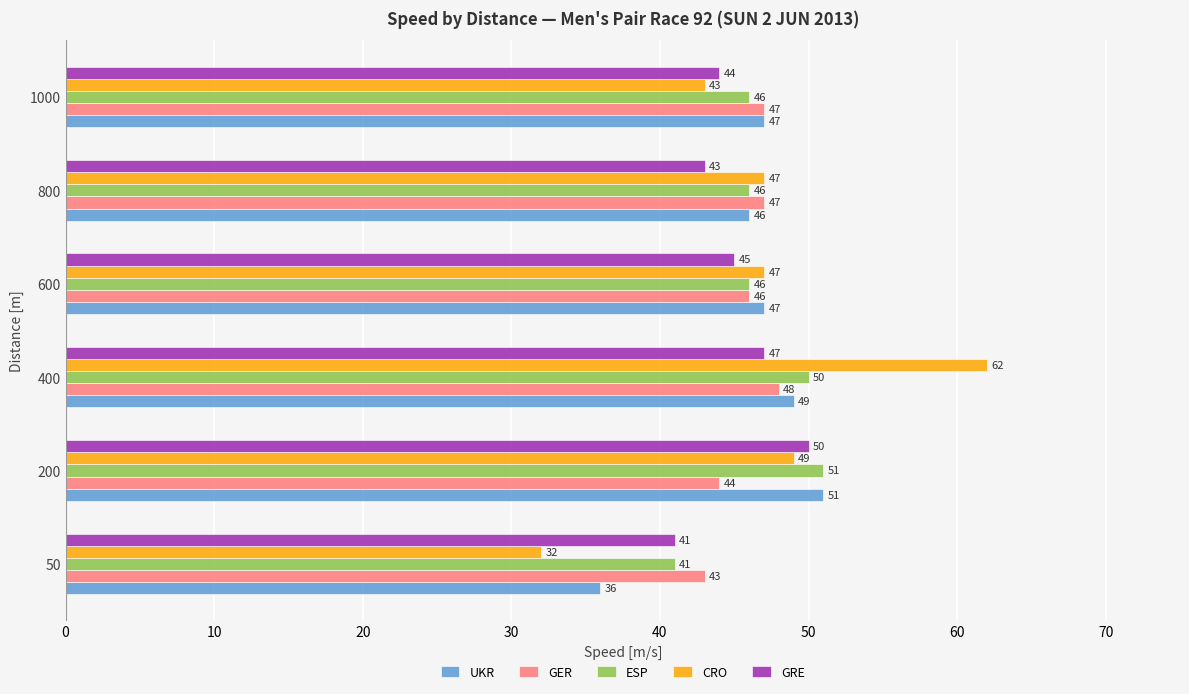

The value of GRE at 800 is 19. True or false?

False